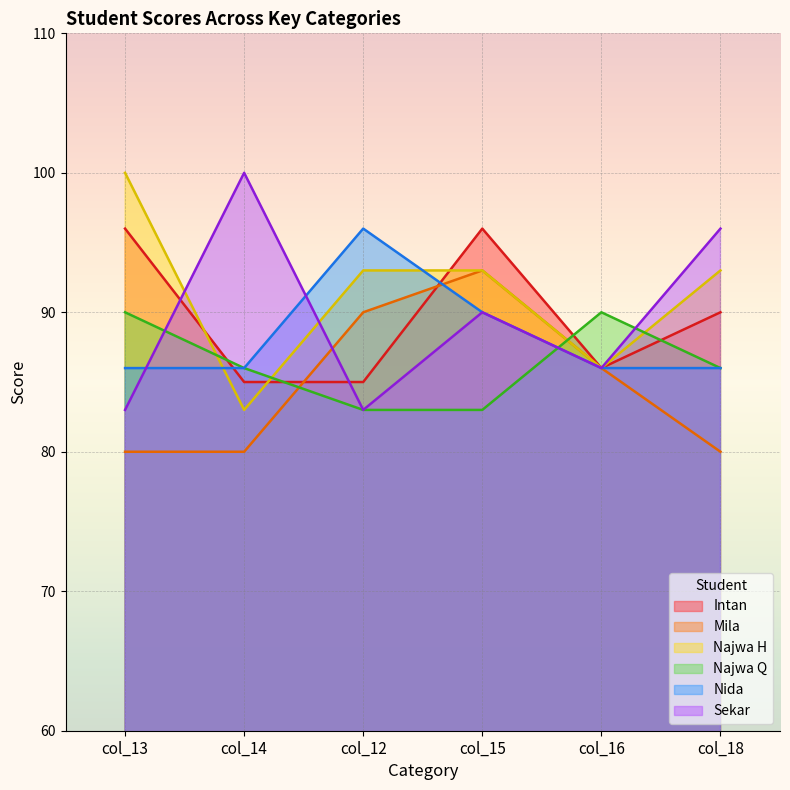

What is the sum of the Najwa H values at col_14 and col_13?

183